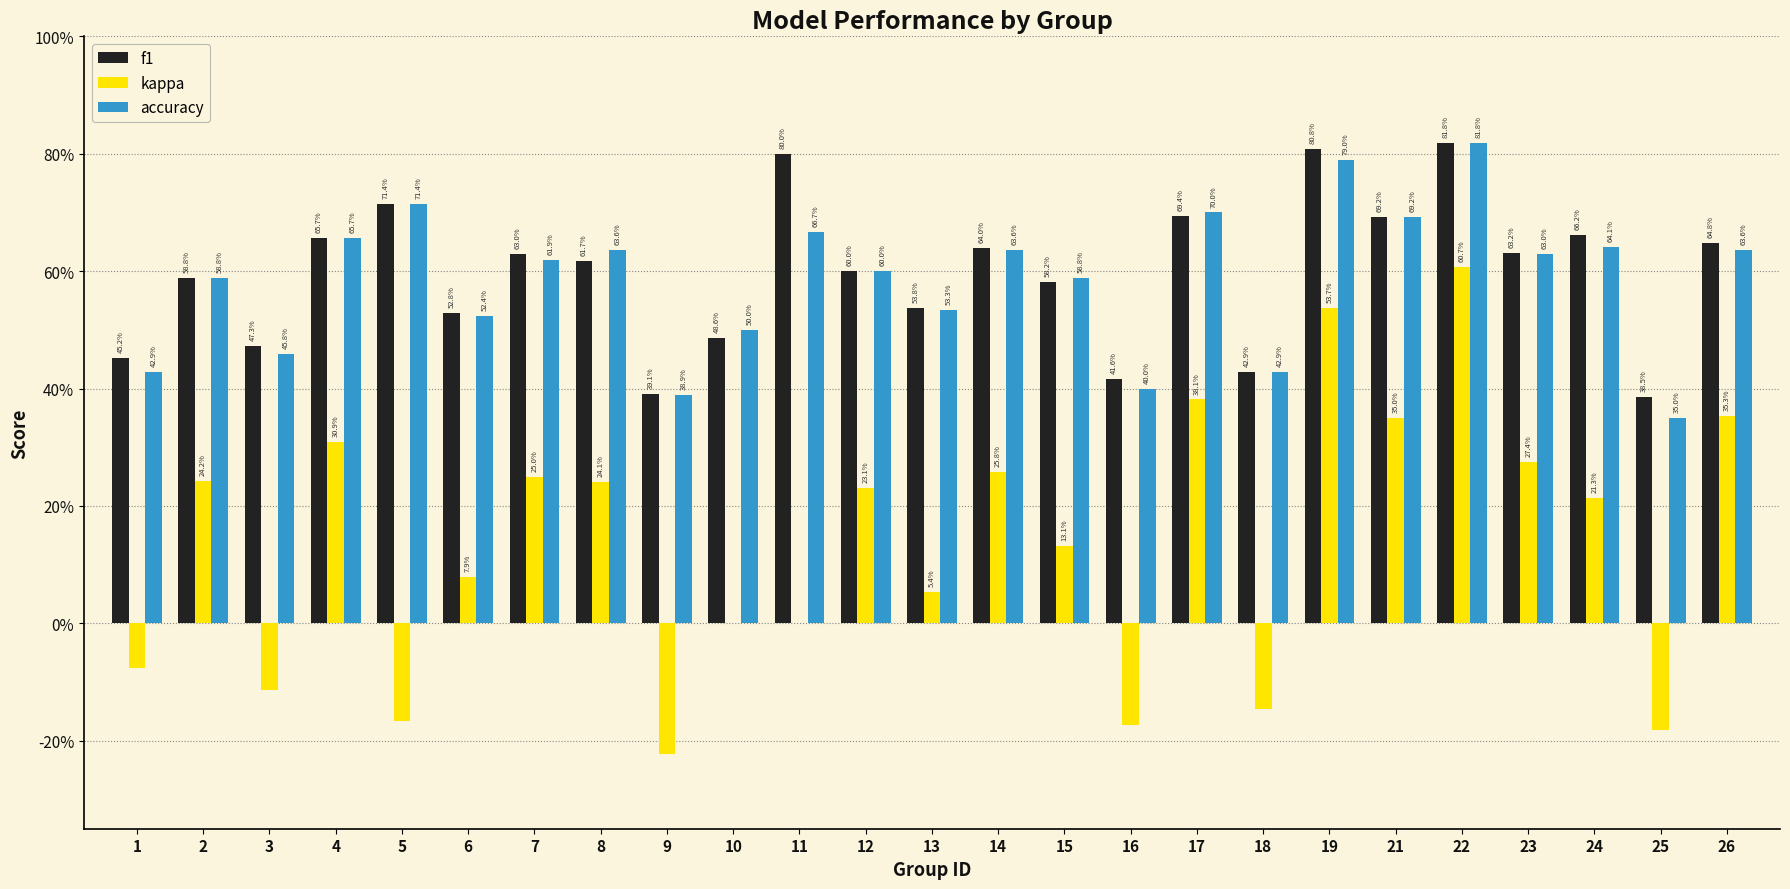

What are all the series names shown in the legend?

f1, kappa, accuracy